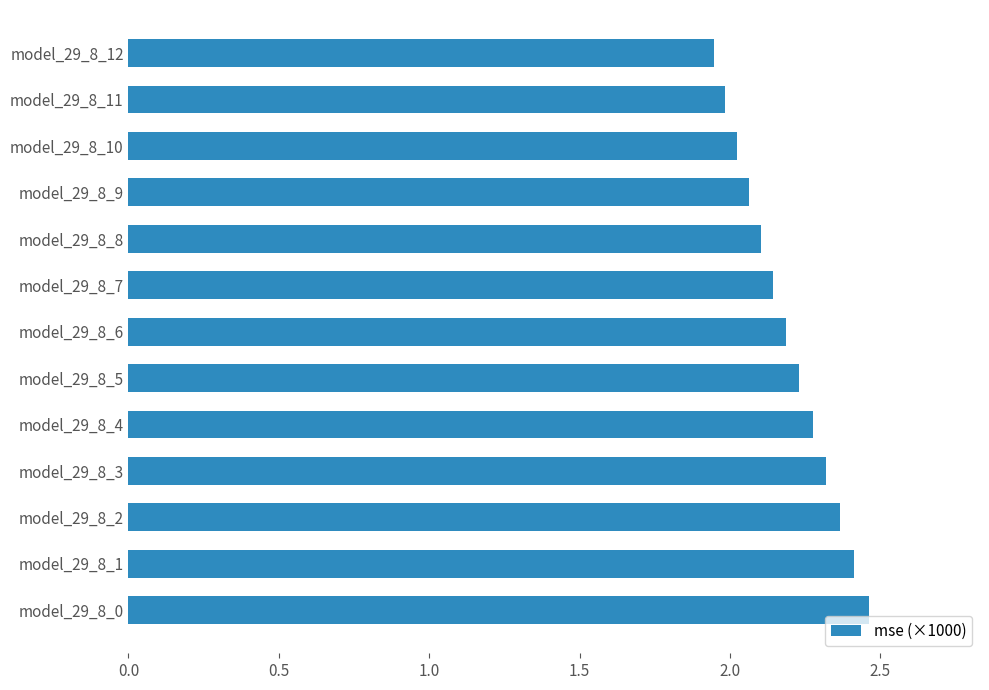

List the labels in order of value, smallest first.

model_29_8_12, model_29_8_11, model_29_8_10, model_29_8_9, model_29_8_8, model_29_8_7, model_29_8_6, model_29_8_5, model_29_8_4, model_29_8_3, model_29_8_2, model_29_8_1, model_29_8_0